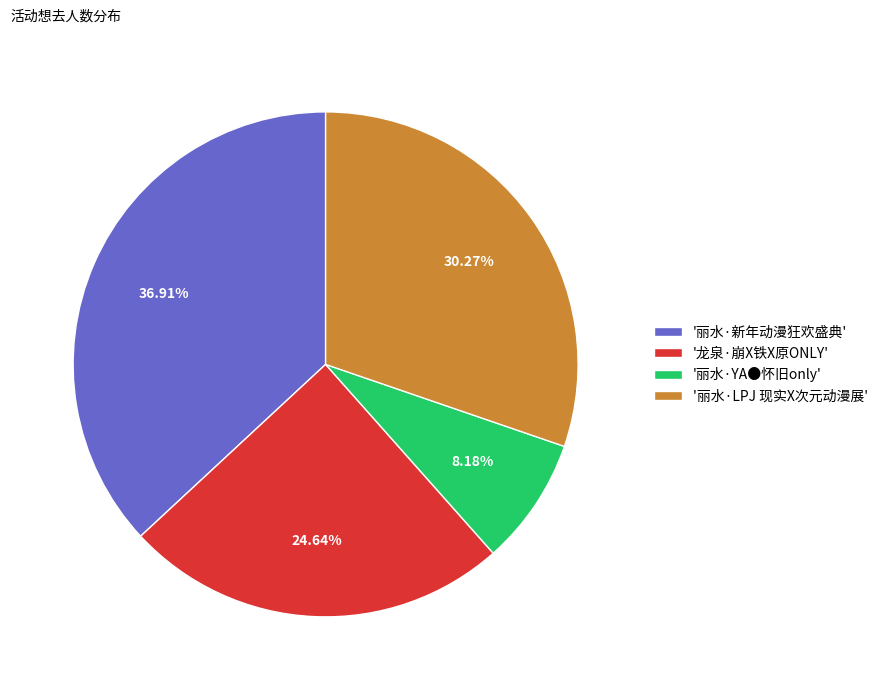

Is the sum of '丽水·新年动漫狂欢盛典' and '丽水·LPJ 现实X次元动漫展' greater than half?

Yes